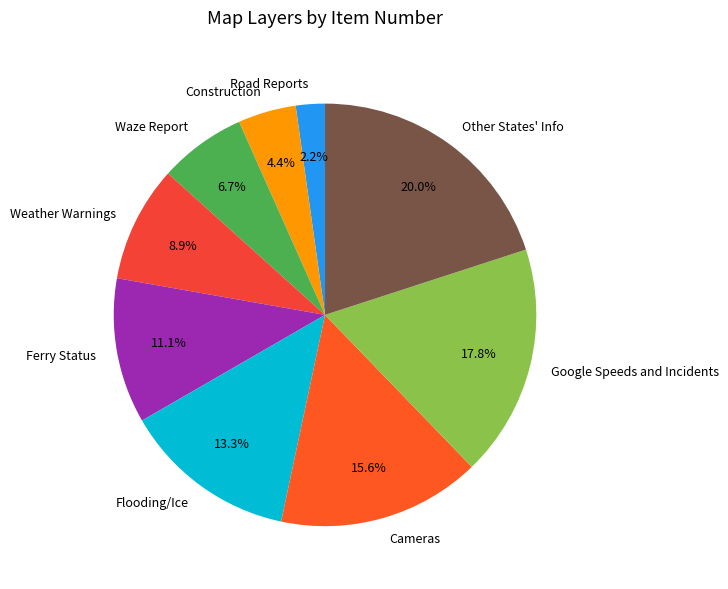

Approximately how many times larger is the value at Road Reports compared to Flooding/Ice?

0.2